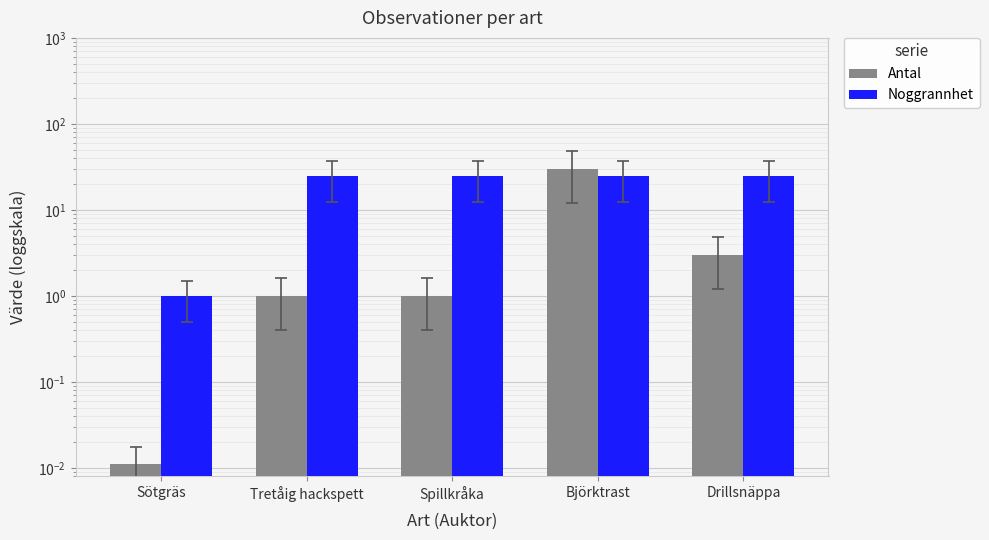

What is the difference between the highest and lowest values at Björktrast?

5.0